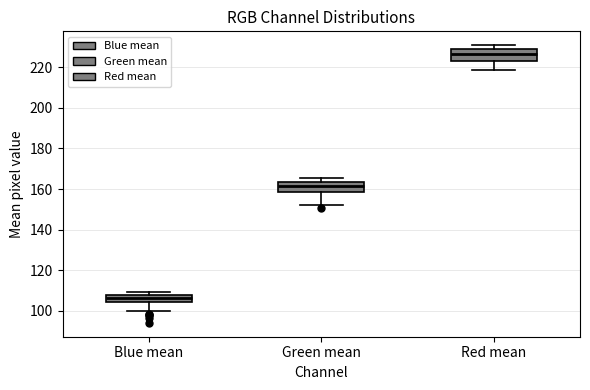

Reading left to right, transcribe this box plot: for each box, give where its median line is, the range the box spans, and where its two whiskers end, as read against the y-axis. The values are not printed on the chart, so give them approximately, as read against the axis.

Blue mean: median 106, box 104 to 108, whiskers 100 to 110
Green mean: median 162, box 158 to 164, whiskers 152 to 166
Red mean: median 226, box 224 to 228, whiskers 218 to 230